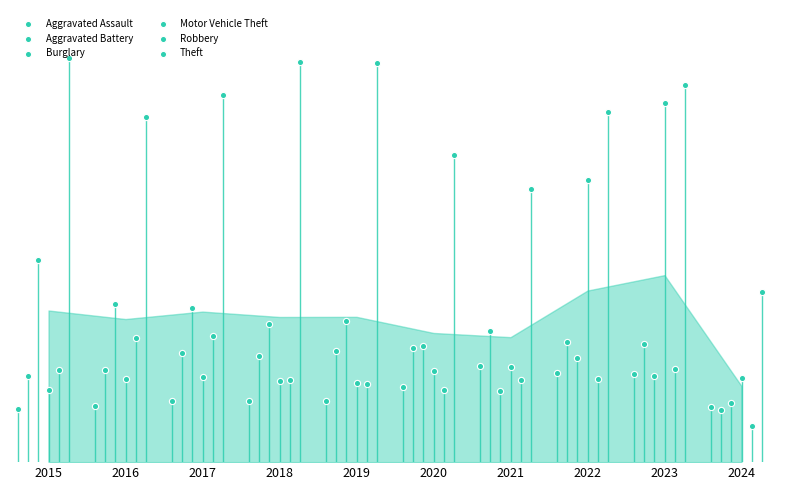

What is the total value across all series at 2024?

1667